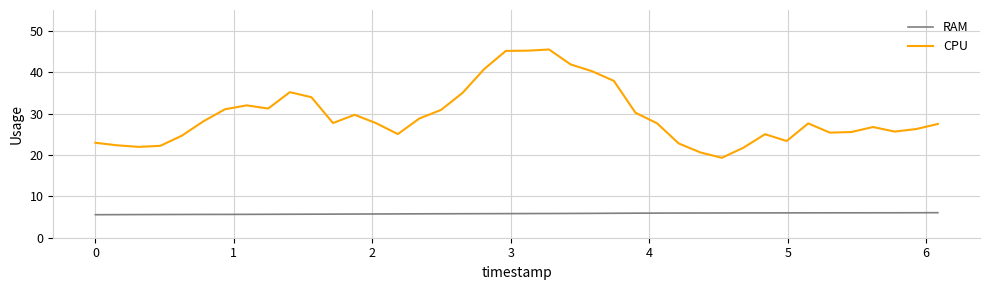

List the series in order of their overall mean, lowest first.

RAM, CPU